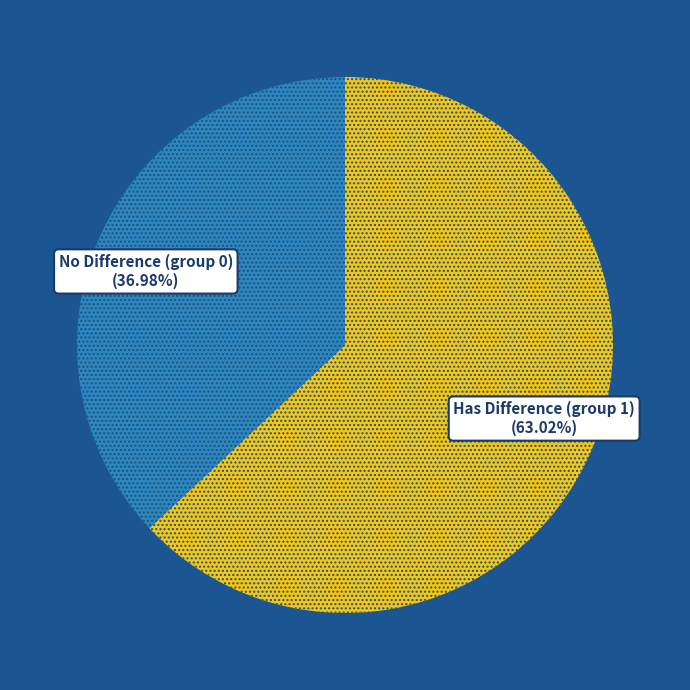

Does any single category account for the majority?

Yes